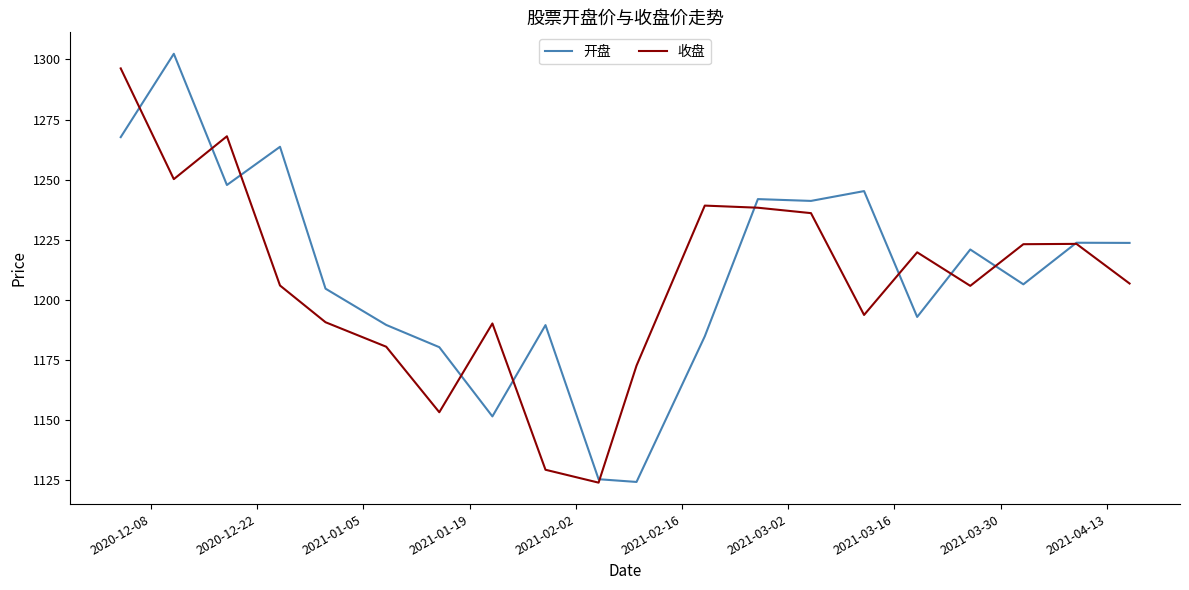

What is the highest value of the 开盘 series?

1302.4